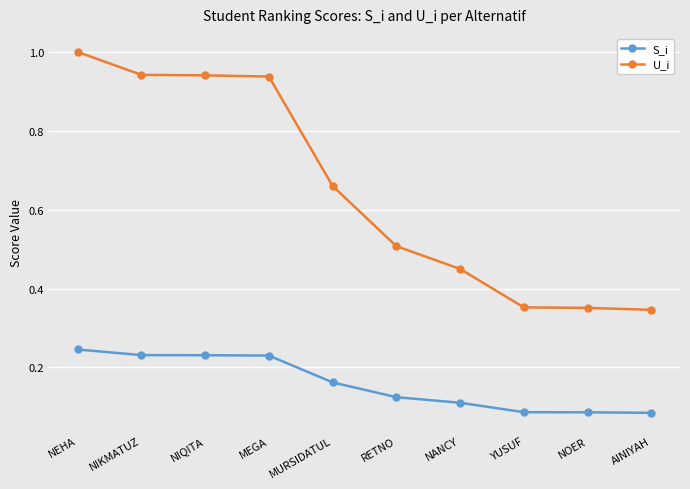

What is the average value of the U_i series?

0.6